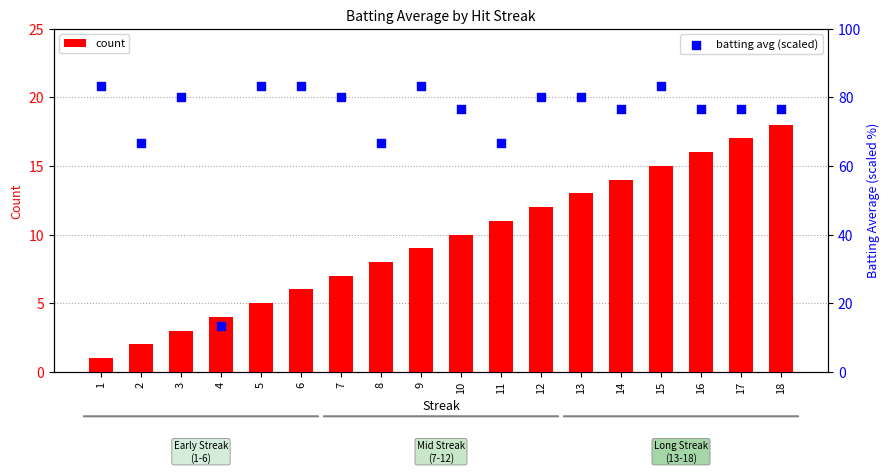

At which category is the sum across all series the highest?

15